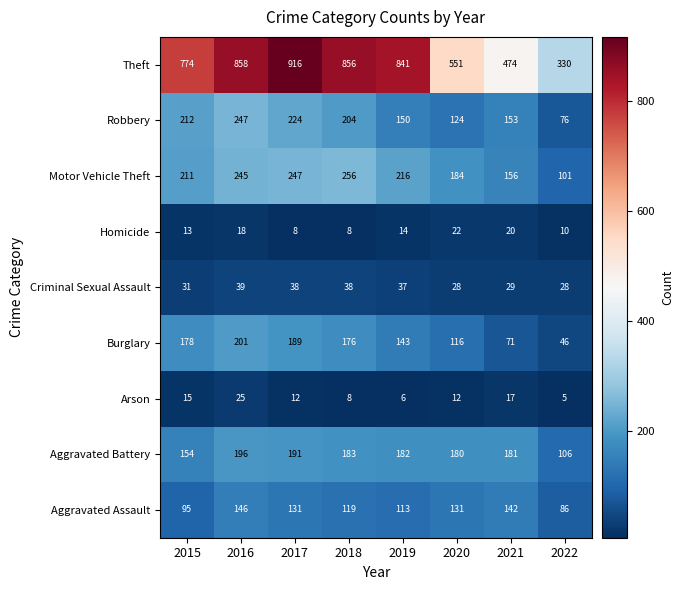

What is the maximum value shown in the chart?

916